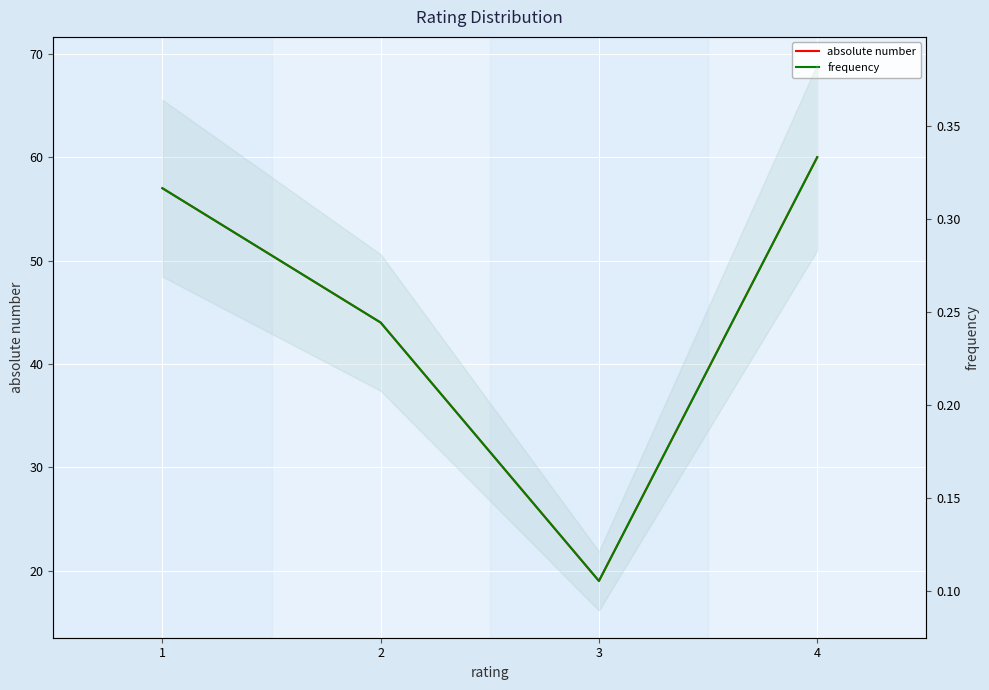

What is the value of the absolute number point at the 1st from the left?

57.0